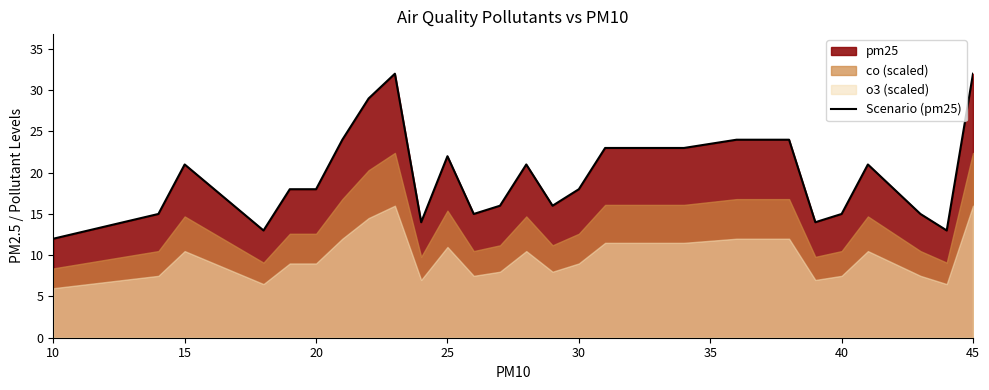

Which category has the lowest value in the Scenario (pm25) series?

10